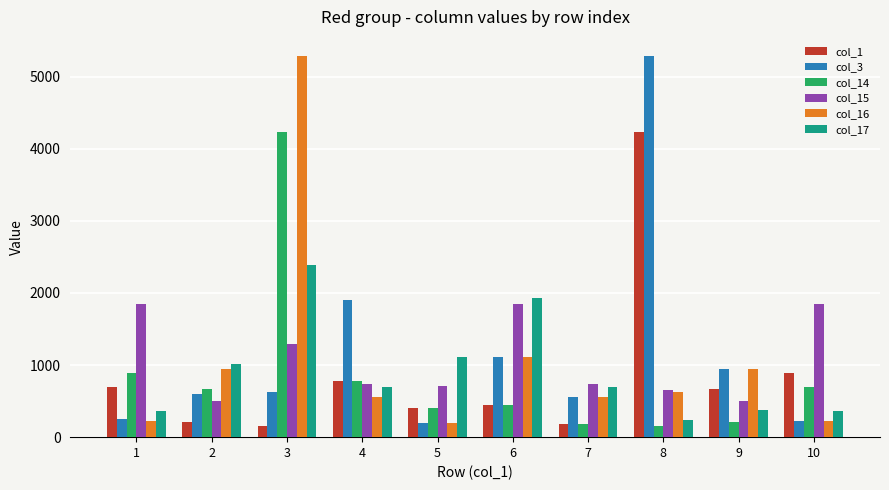

What is the difference between the second highest and second lowest values in the col_15 series?

1356